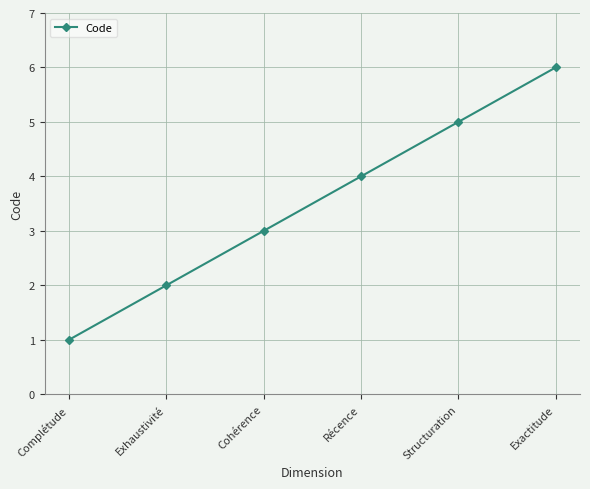

What is the sum of all values?

21